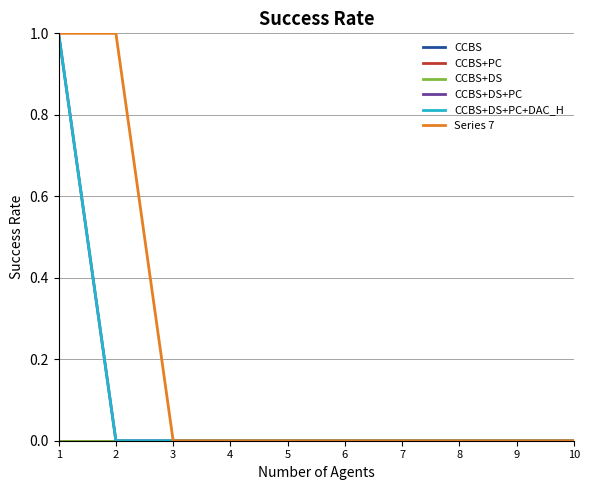

List the labels in order of CCBS+DS+PC+DAC_H value, largest first.

1, 2, 3, 4, 5, 6, 7, 8, 9, 10